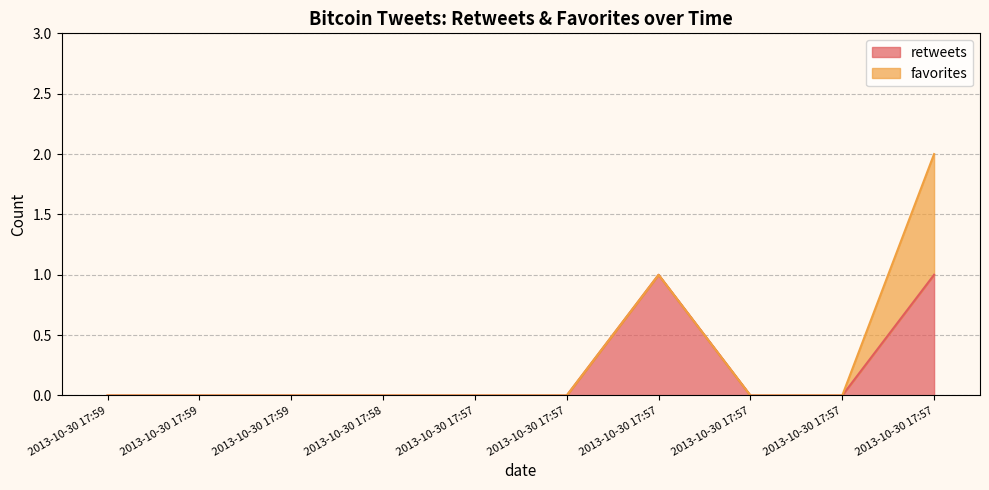

The chart shows a value of 0 at 2013-10-30 17:59. True or false?

True